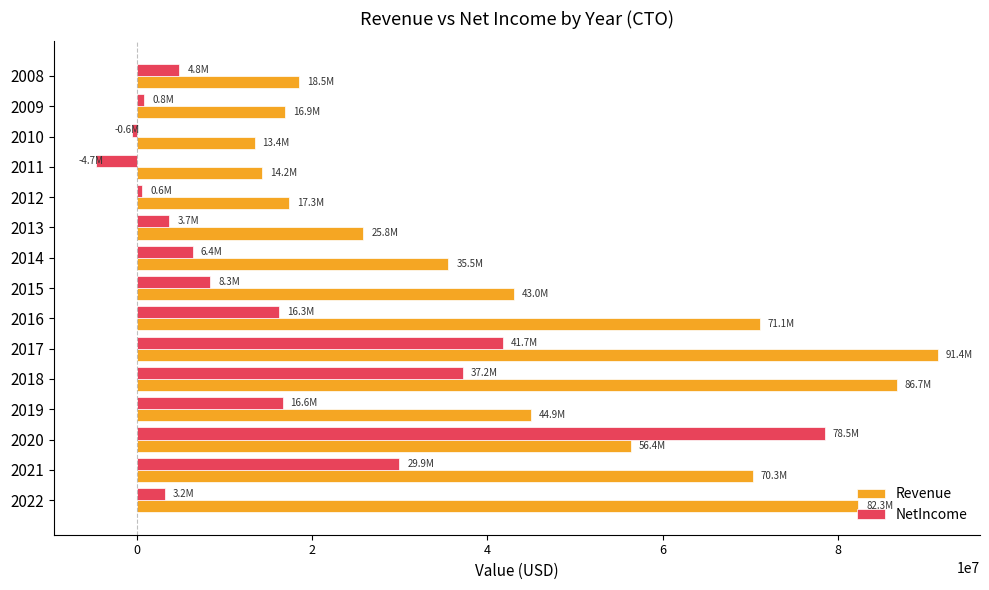

Rank the series by their maximum value, from lowest to highest.

NetIncome, Revenue